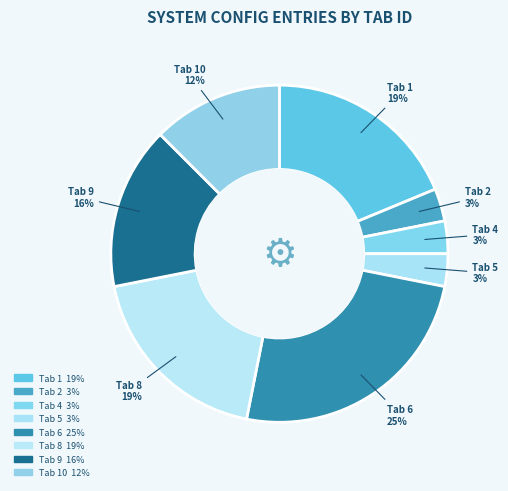

Count the number of slices in the pie.

8